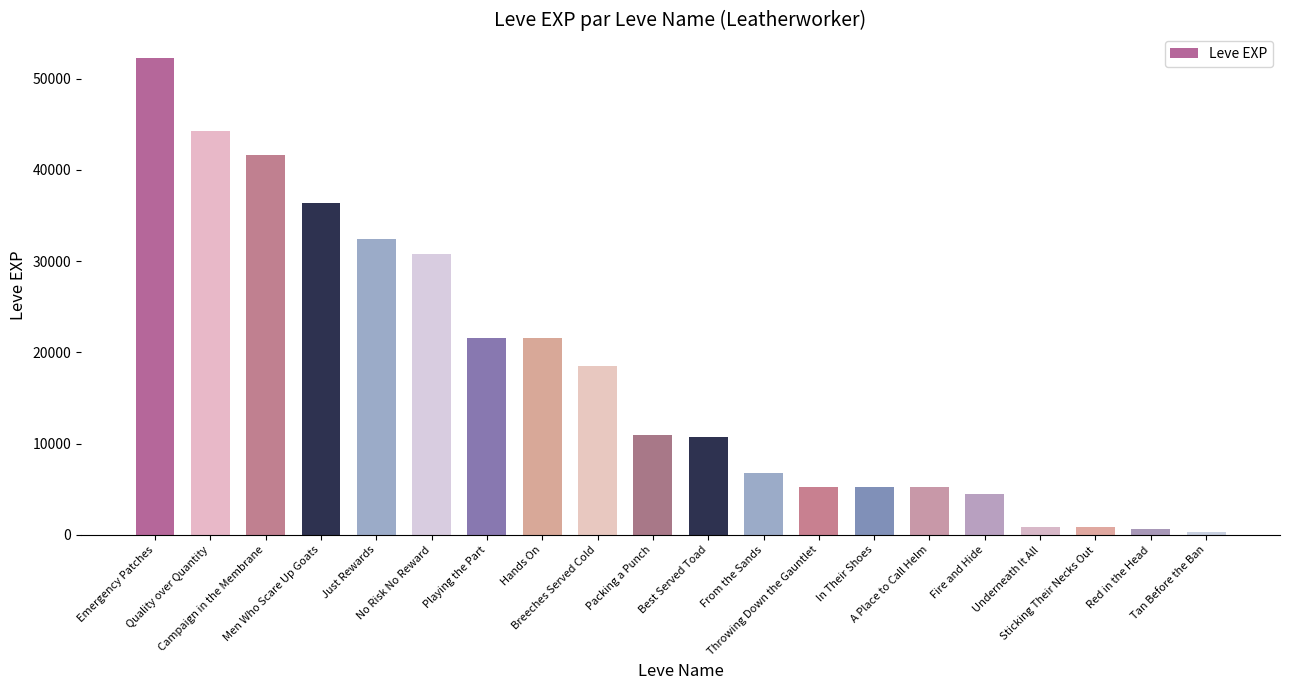

Where does the data first go above 10970?

Emergency Patches